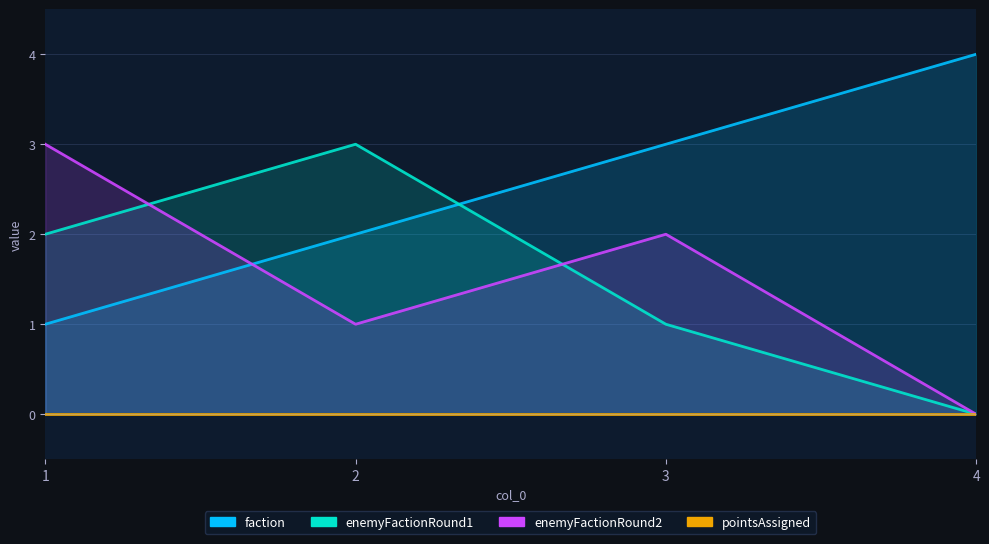

What is the approximate value of faction at 4?

4